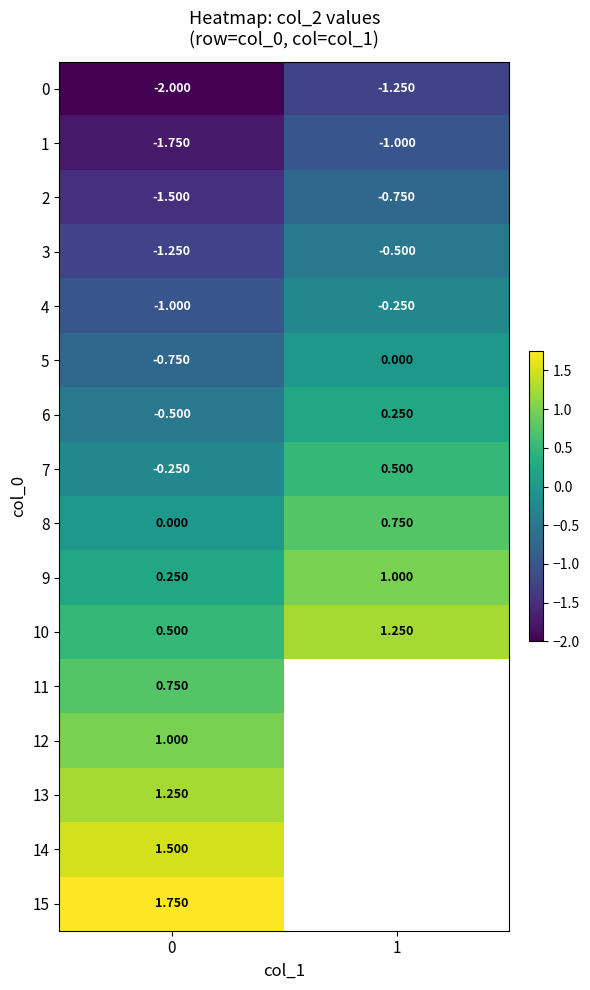

What is the greatest value displayed?

1.8